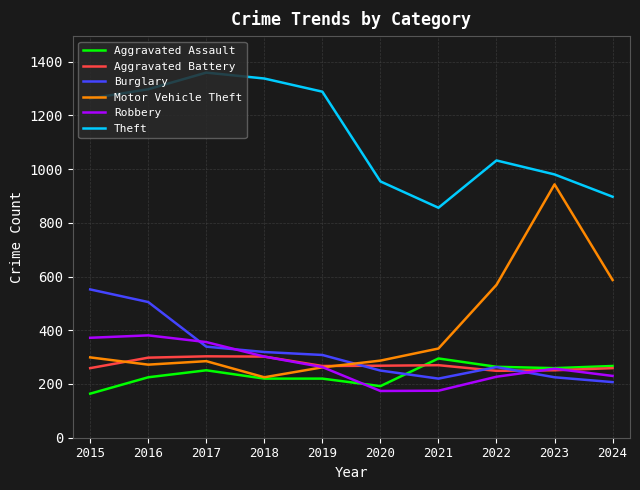

What is the greatest value displayed?

1359